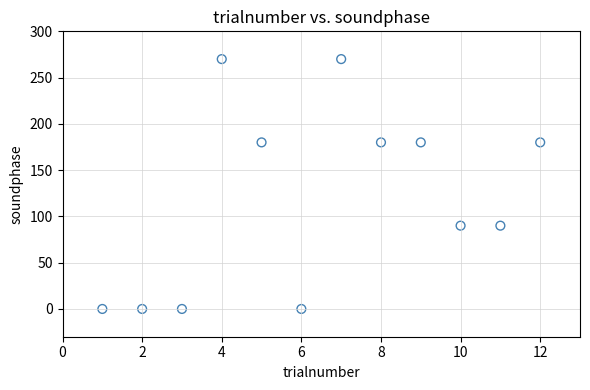

What is the average Y value?

120